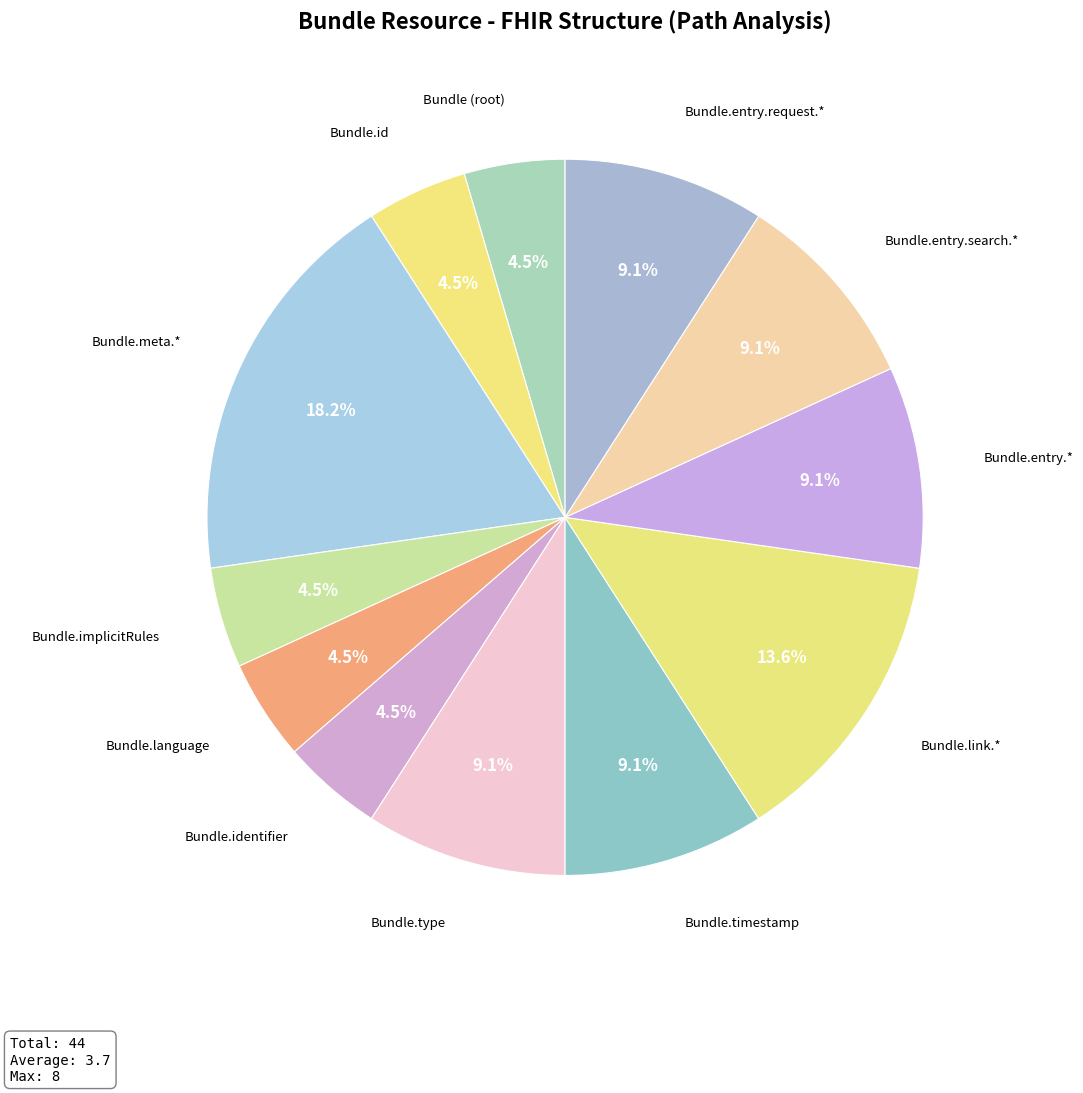

To the nearest percent, what is the average slice percentage?

8%